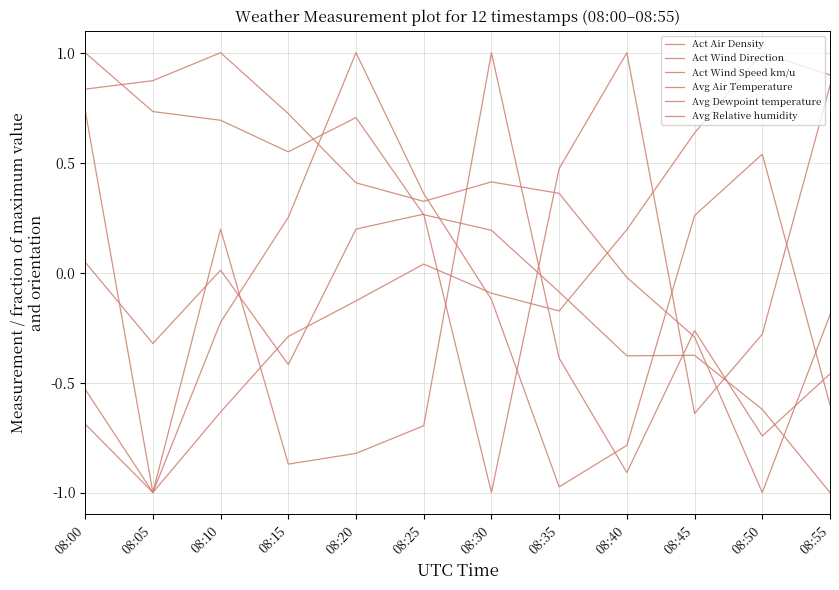

How many negative values does the Avg Relative humidity series have?

5